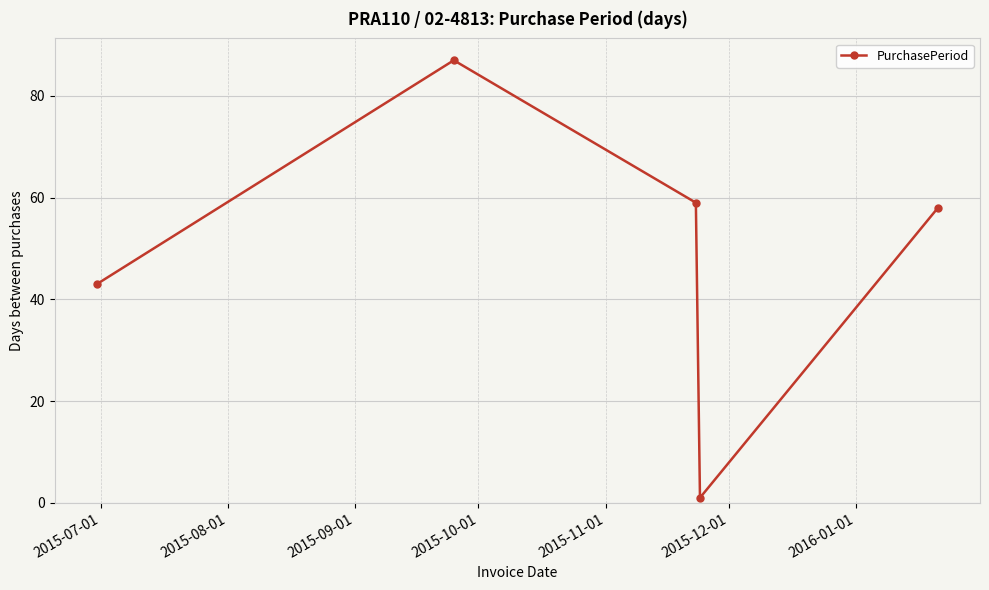

How many distinct data groups are displayed?

1